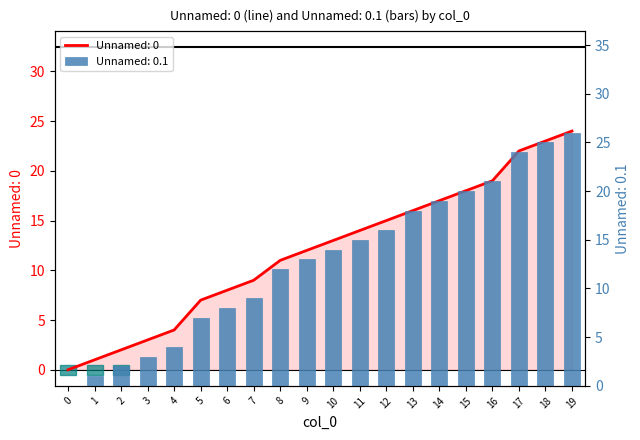

Which series has the largest total across all categories?

Unnamed: 0.1